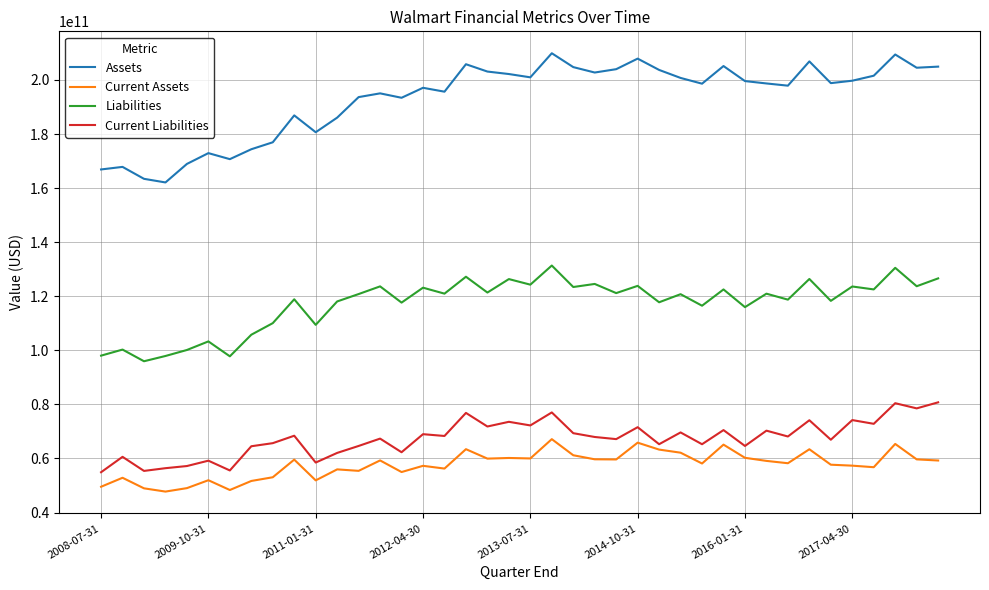

Which series has the widest spread of values?

Assets